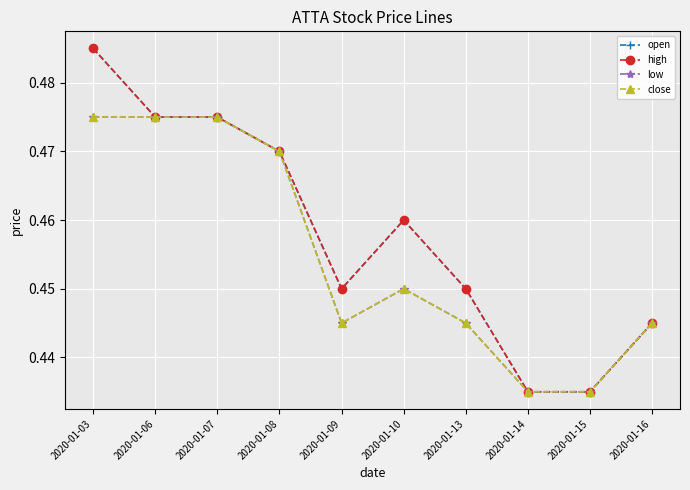

List the labels in order of close value, smallest first.

2020-01-14, 2020-01-15, 2020-01-09, 2020-01-13, 2020-01-16, 2020-01-10, 2020-01-08, 2020-01-03, 2020-01-06, 2020-01-07